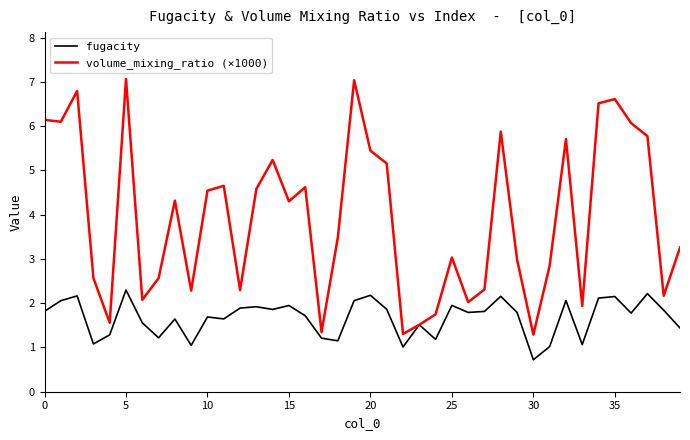

Is this an area chart (filled region under the line)?

No